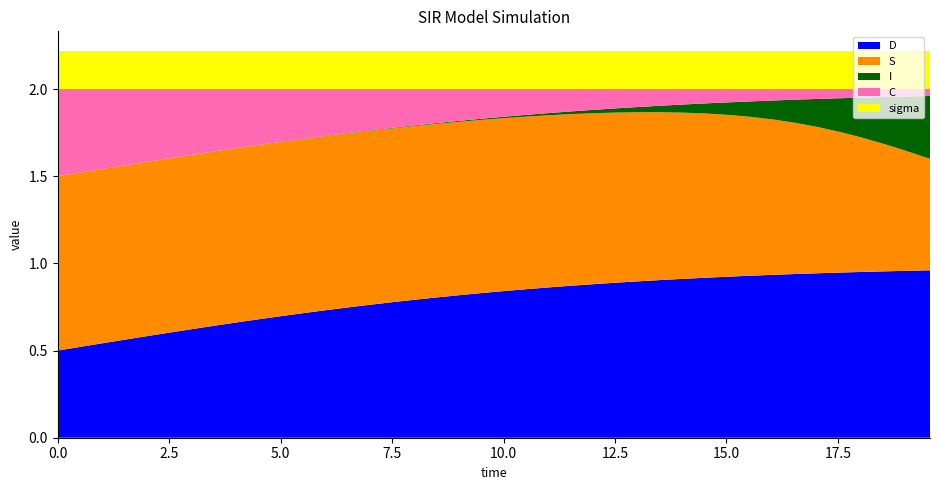

Reading left to right, what are all the values shown in this chart?

S: 0=1.0	1=1.0	2=1.0	3=1.0	4=1.0	5=1.0	6=1.0	7=1.0	8=1.0	9=1.0	10=1.0	11=1.0	12=1.0	13=1.0	14=1.0	15=1.0	16=1.0	17=1.0	18=1.0	19=1.0	20=1.0	21=1.0	22=1.0	23=1.0	24=1.0	25=1.0	26=1.0	27=1.0	28=1.0	29=0.9	30=0.9	31=0.9	32=0.9	33=0.9	34=0.8	35=0.8	36=0.8	37=0.7	38=0.7	39=0.6
I: 0=0.0	1=0.0	2=0.0	3=0.0	4=0.0	5=0.0	6=0.0	7=0.0	8=0.0	9=0.0	10=0.0	11=0.0	12=0.0	13=0.0	14=0.0	15=0.0	16=0.0	17=0.0	18=0.0	19=0.0	20=0.0	21=0.0	22=0.0	23=0.0	24=0.0	25=0.0	26=0.0	27=0.0	28=0.0	29=0.1	30=0.1	31=0.1	32=0.1	33=0.1	34=0.2	35=0.2	36=0.2	37=0.3	38=0.3	39=0.4
C: 0=0.5	1=0.5	2=0.5	3=0.4	4=0.4	5=0.4	6=0.4	7=0.4	8=0.3	9=0.3	10=0.3	11=0.3	12=0.3	13=0.3	14=0.2	15=0.2	16=0.2	17=0.2	18=0.2	19=0.2	20=0.2	21=0.1	22=0.1	23=0.1	24=0.1	25=0.1	26=0.1	27=0.1	28=0.1	29=0.1	30=0.1	31=0.1	32=0.1	33=0.1	34=0.1	35=0.1	36=0.0	37=0.0	38=0.0	39=0.0
D: 0=0.5	1=0.5	2=0.5	3=0.6	4=0.6	5=0.6	6=0.6	7=0.6	8=0.7	9=0.7	10=0.7	11=0.7	12=0.7	13=0.7	14=0.8	15=0.8	16=0.8	17=0.8	18=0.8	19=0.8	20=0.8	21=0.9	22=0.9	23=0.9	24=0.9	25=0.9	26=0.9	27=0.9	28=0.9	29=0.9	30=0.9	31=0.9	32=0.9	33=0.9	34=0.9	35=0.9	36=1.0	37=1.0	38=1.0	39=1.0
sigma: 0=0.2	1=0.2	2=0.2	3=0.2	4=0.2	5=0.2	6=0.2	7=0.2	8=0.2	9=0.2	10=0.2	11=0.2	12=0.2	13=0.2	14=0.2	15=0.2	16=0.2	17=0.2	18=0.2	19=0.2	20=0.2	21=0.2	22=0.2	23=0.2	24=0.2	25=0.2	26=0.2	27=0.2	28=0.2	29=0.2	30=0.2	31=0.2	32=0.2	33=0.2	34=0.2	35=0.2	36=0.2	37=0.2	38=0.2	39=0.2